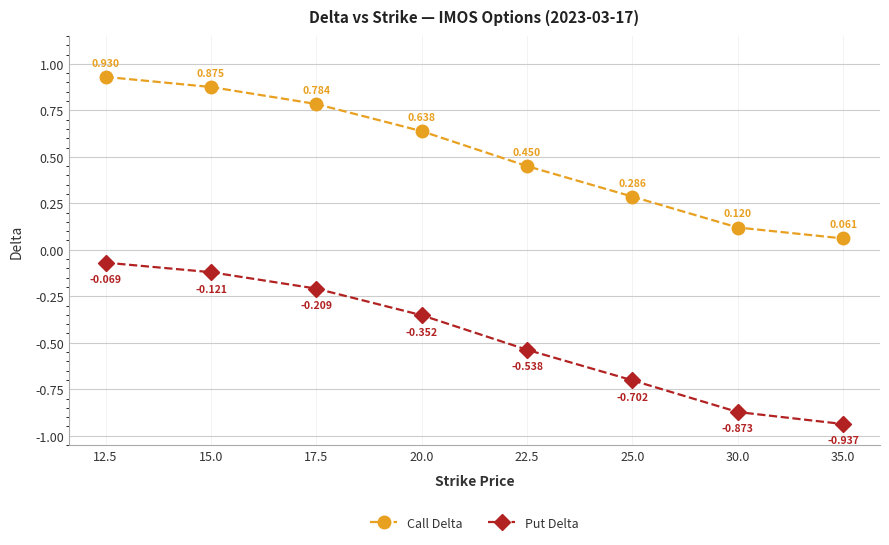

Is it true that Call Delta equals 0.1 at 25.0?

False